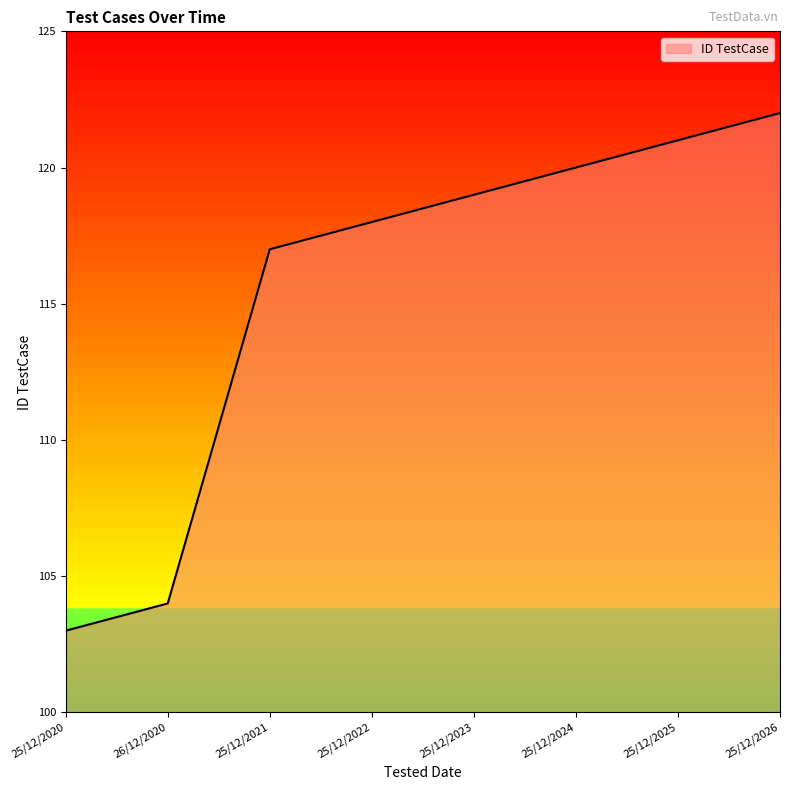

What is the approximate value at 25/12/2026, to the nearest 5?

120